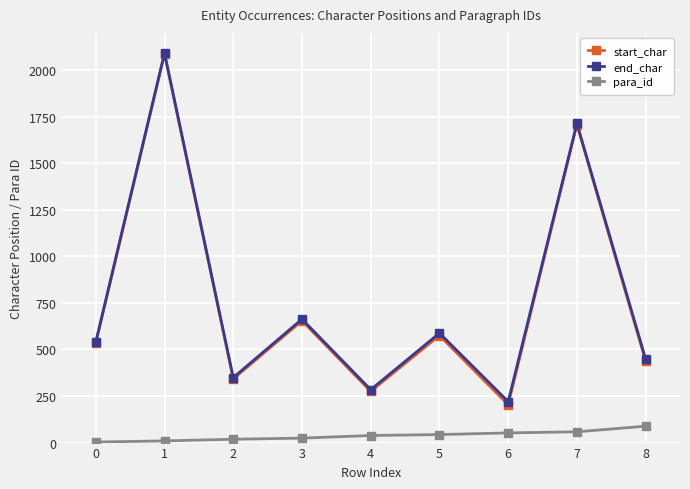

What is the approximate value of start_char at 7?

1708